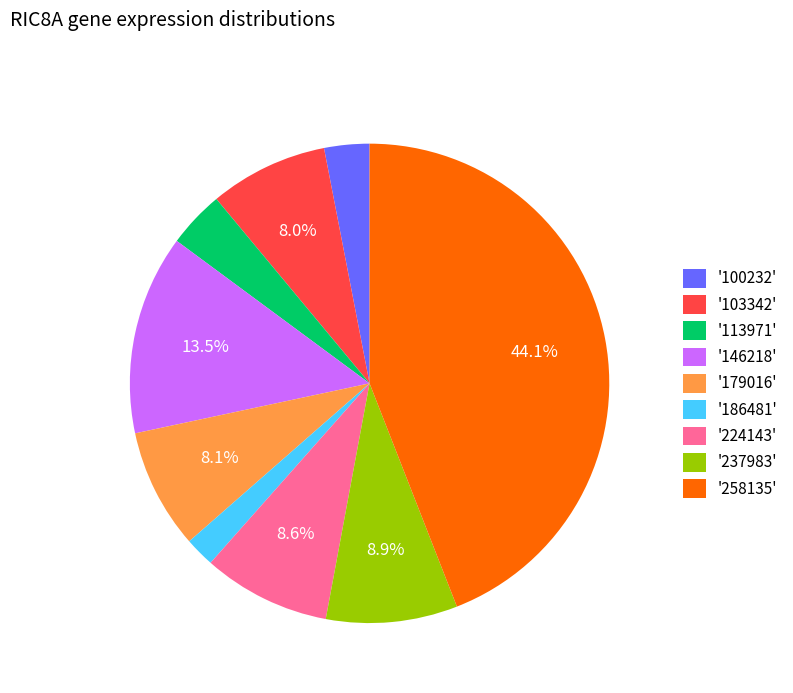

Count the number of slices in the pie.

9